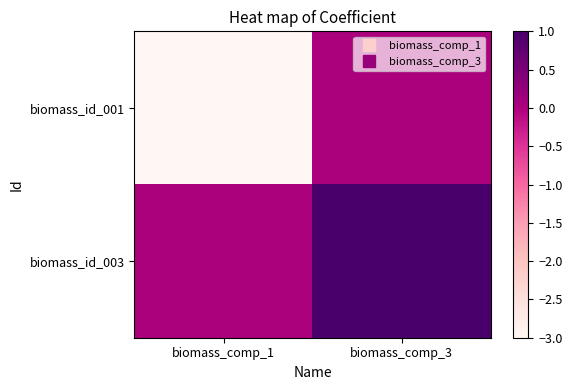

Reading left to right, transcribe all the data shown in this chart.

biomass_id_001: biomass_comp_1=-3	biomass_comp_3=0
biomass_id_003: biomass_comp_1=0	biomass_comp_3=1